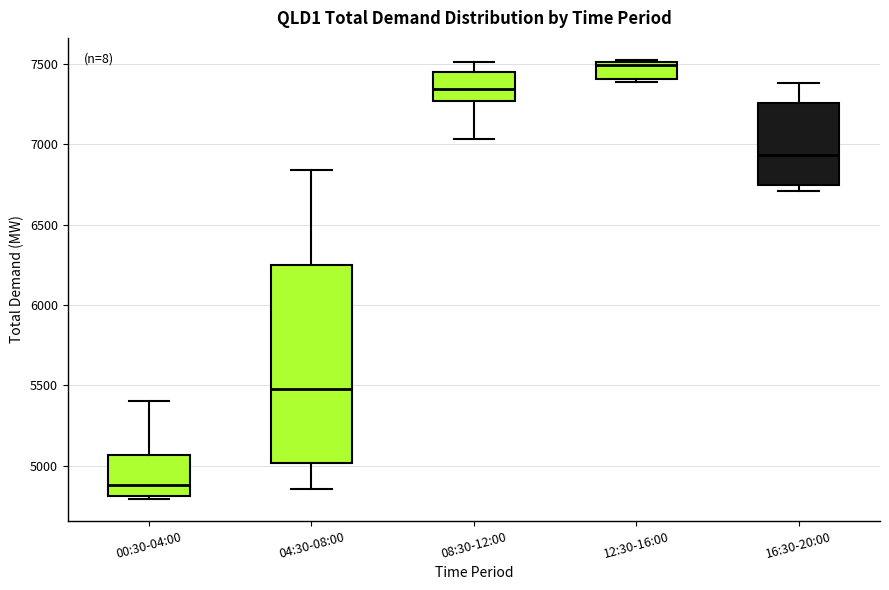

Comparing the boxes themselves (not the whiskers), which one is the tallest?

04:30-08:00